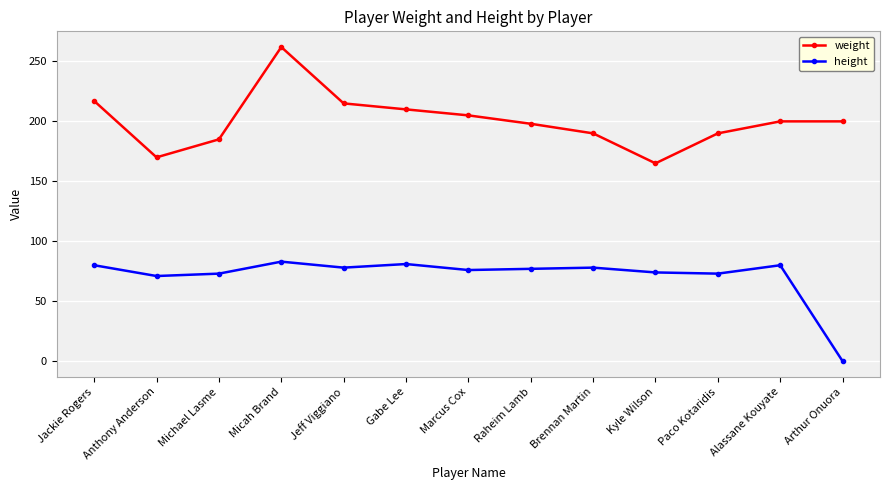

What is the approximate value of height at Raheim Lamb?

77